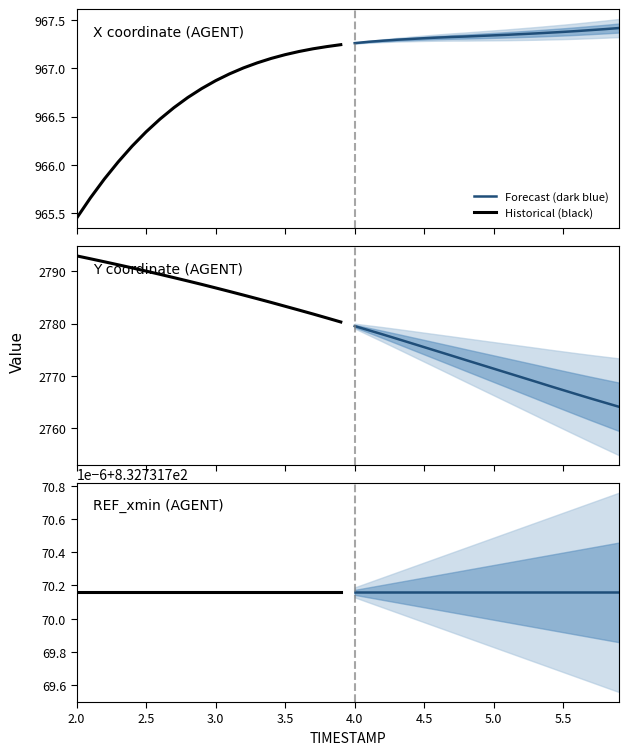

Reading left to right, extract all data points from this chart.

X: 0=965.4	1=965.7	2=965.8	3=966.0	4=966.2	5=966.3	6=966.5	7=966.6	8=966.7	9=966.8	10=966.9	11=966.9	12=967.0	13=967.1	14=967.1	15=967.1	16=967.2	17=967.2	18=967.2	19=967.2	20=967.3	21=967.3	22=967.3	23=967.3	24=967.3	25=967.3	26=967.3	27=967.3	28=967.3	29=967.3	30=967.3	31=967.4	32=967.4	33=967.4	34=967.4	35=967.4	36=967.4	37=967.4	38=967.4	39=967.4
Y: 0=2792.9	1=2792.4	2=2791.8	3=2791.2	4=2790.6	5=2790.0	6=2789.4	7=2788.8	8=2788.1	9=2787.5	10=2786.8	11=2786.1	12=2785.4	13=2784.7	14=2784.0	15=2783.3	16=2782.6	17=2781.8	18=2781.1	19=2780.3	20=2779.5	21=2778.7	22=2777.9	23=2777.1	24=2776.3	25=2775.5	26=2774.7	27=2773.8	28=2773.0	29=2772.2	30=2771.4	31=2770.6	32=2769.7	33=2768.9	34=2768.1	35=2767.3	36=2766.5	37=2765.7	38=2764.9	39=2764.1
REF_xmin: 0=832.7	1=832.7	2=832.7	3=832.7	4=832.7	5=832.7	6=832.7	7=832.7	8=832.7	9=832.7	10=832.7	11=832.7	12=832.7	13=832.7	14=832.7	15=832.7	16=832.7	17=832.7	18=832.7	19=832.7	20=832.7	21=832.7	22=832.7	23=832.7	24=832.7	25=832.7	26=832.7	27=832.7	28=832.7	29=832.7	30=832.7	31=832.7	32=832.7	33=832.7	34=832.7	35=832.7	36=832.7	37=832.7	38=832.7	39=832.7